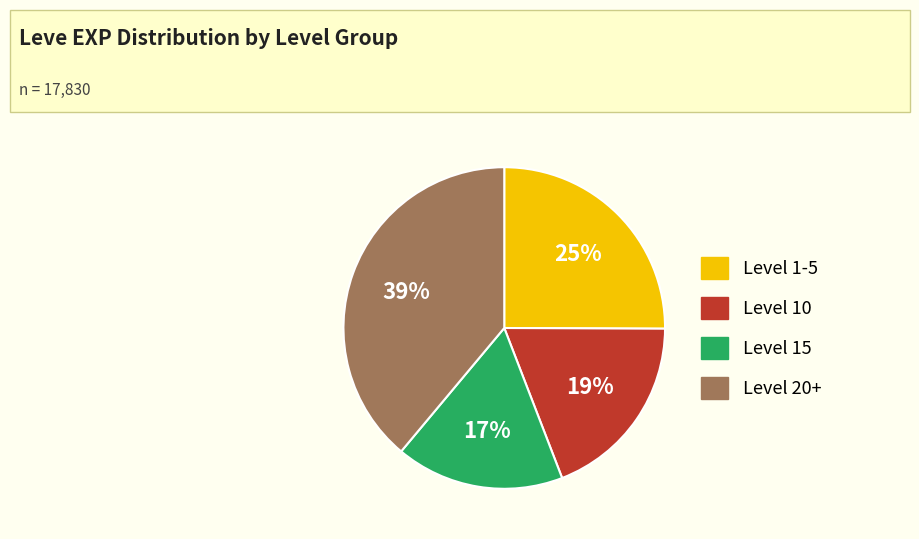

Is there any slice that represents more than half of the pie?

No